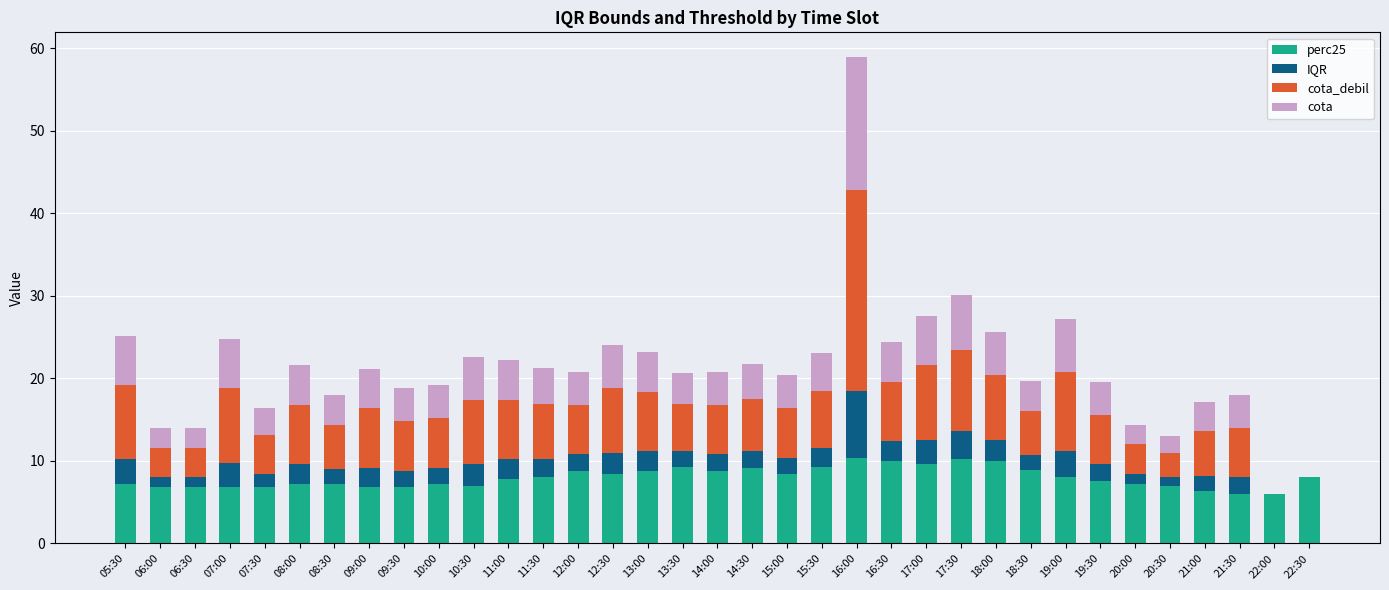

At which category is the sum across all series the highest?

16:00